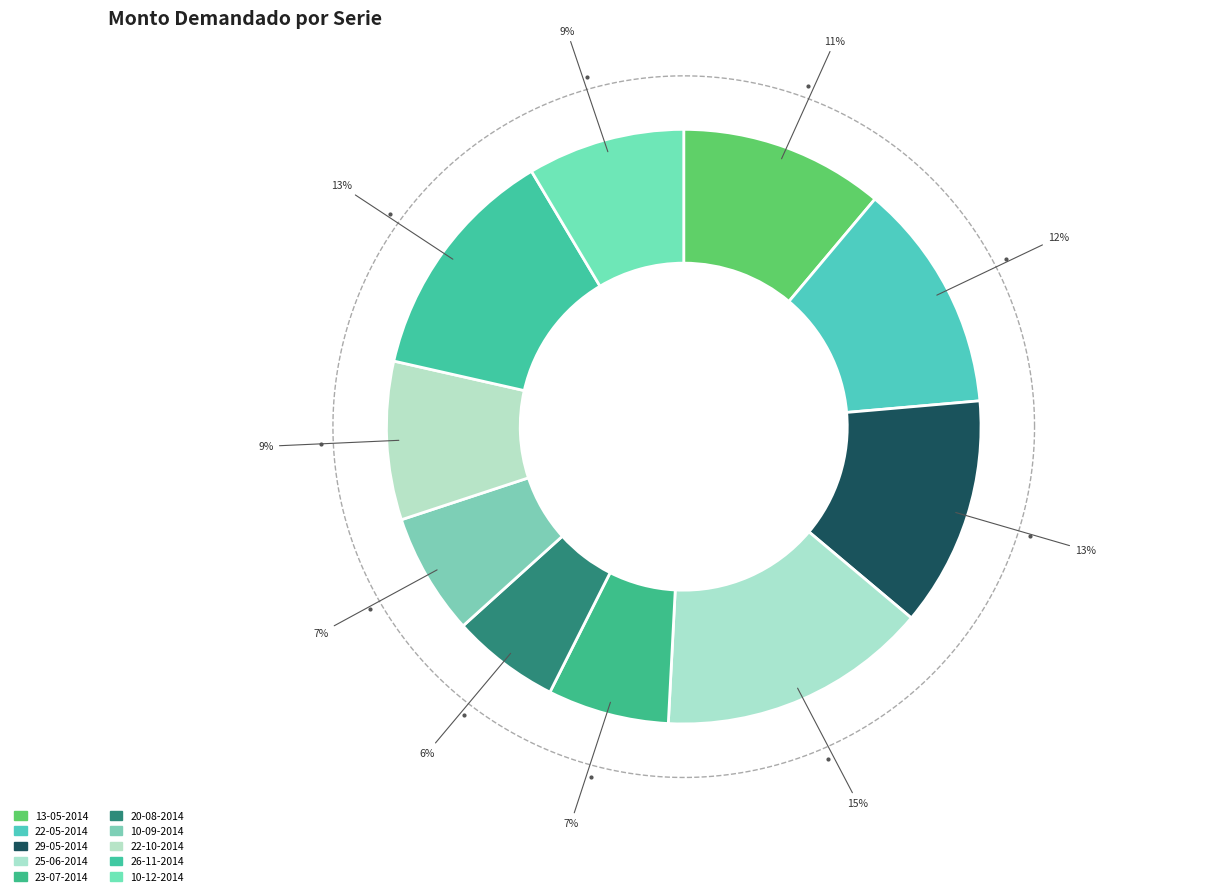

True or false: 26-11-2014 accounts for 13% of the total.

True